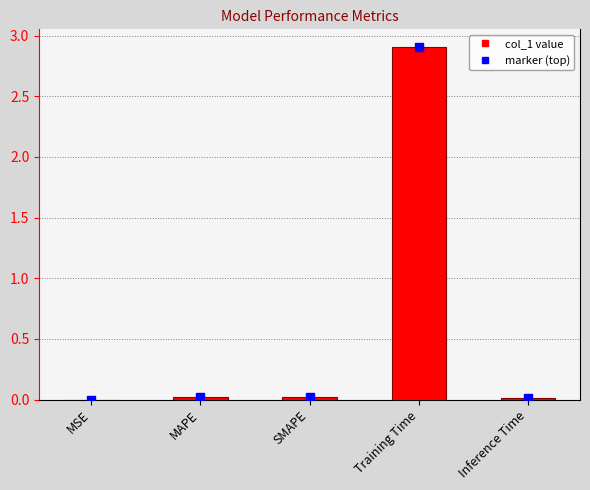

At which category does the chart reach its peak across all series?

Training Time